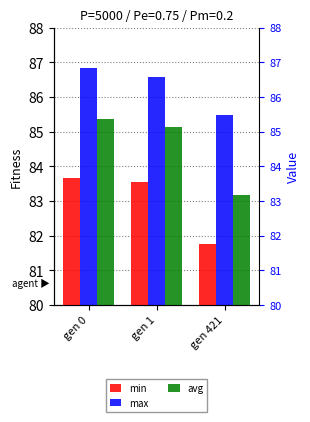

Rank the series by their maximum value, from lowest to highest.

min, avg, max